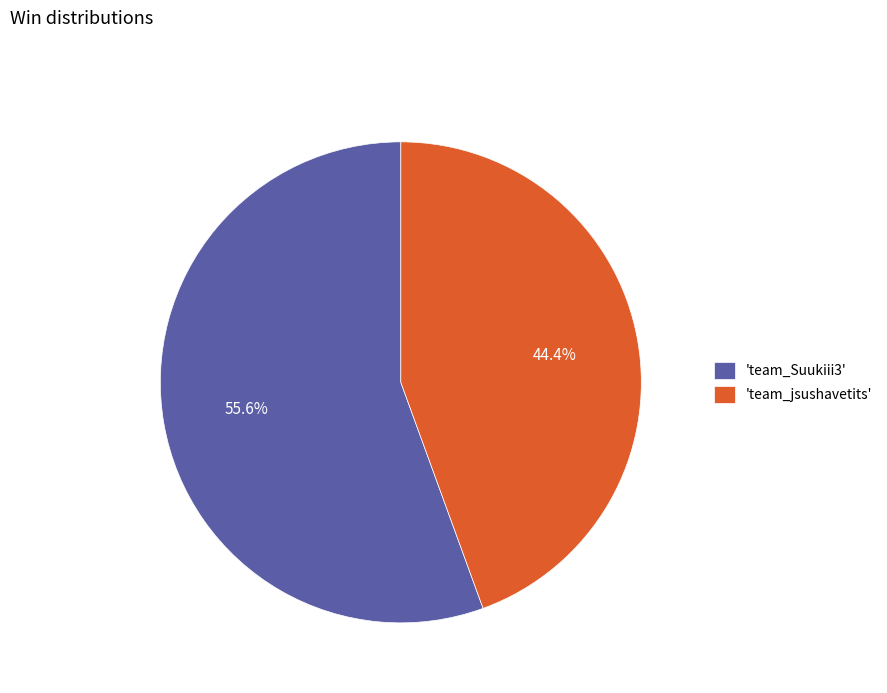

Combined, what portion of the pie is 'team_Suukiii3' and 'team_jsushavetits'?

100.0%